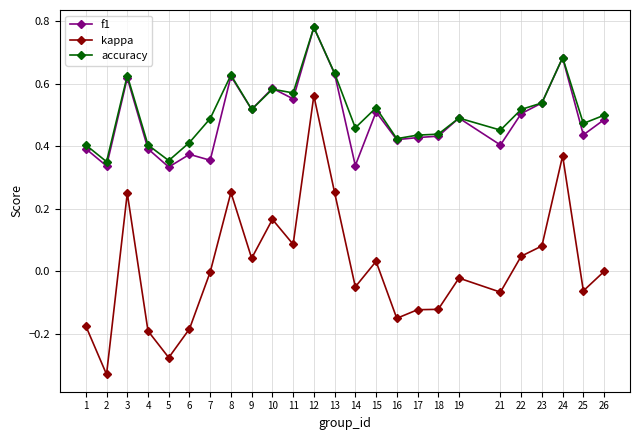

True or false: kappa has a value of 0.1 at 8.

False